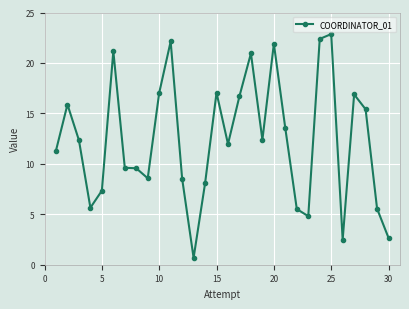

What is the greatest value displayed?

22.9